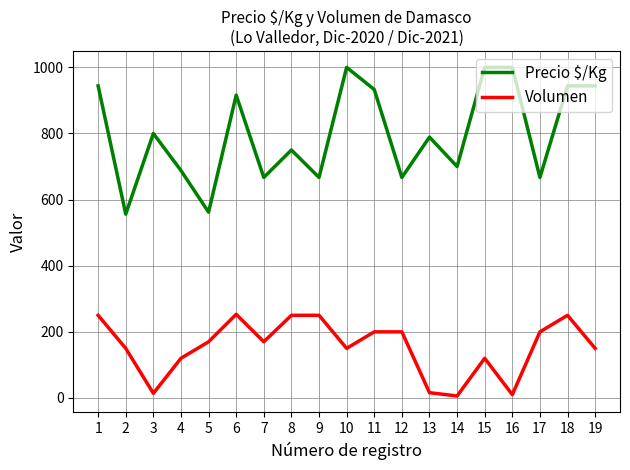

True or false: Precio $/Kg and Volumen intersect in this chart.

False